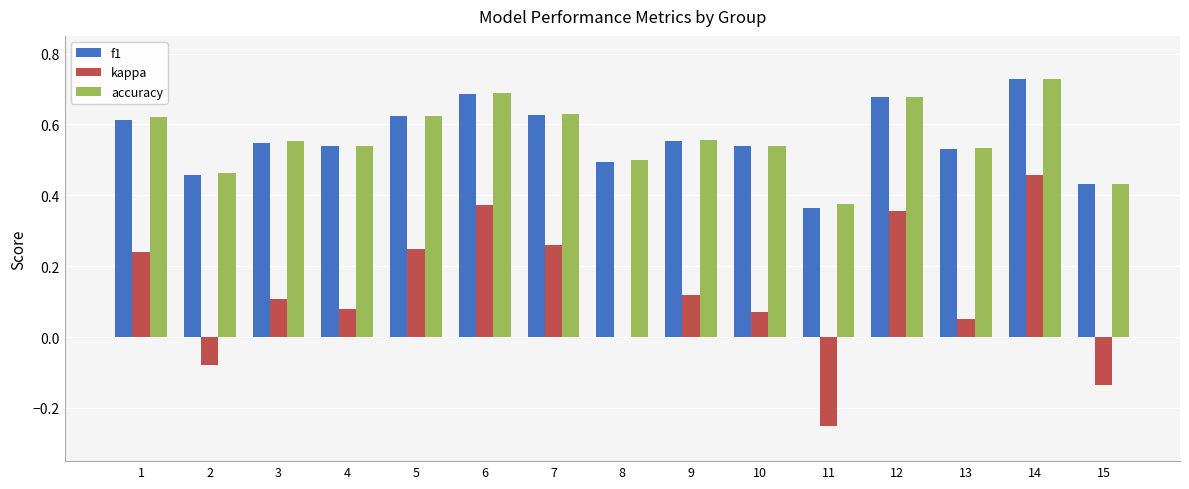

At which label is f1 closest to 0?

11